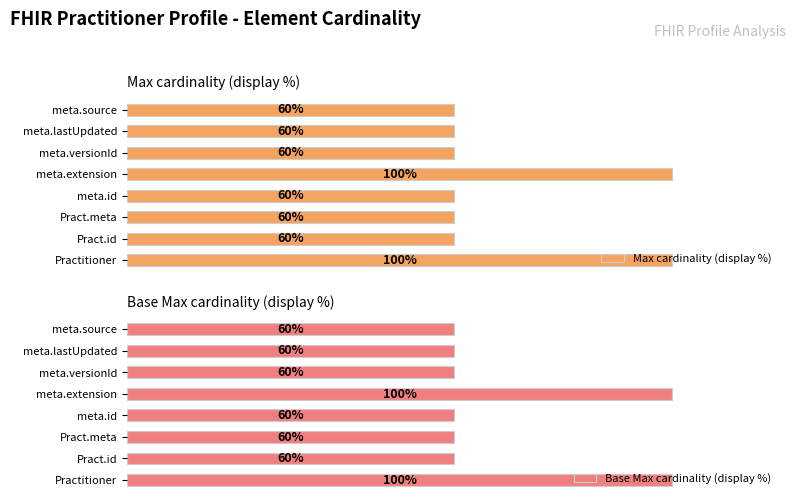

Which series has the widest spread of values?

Max cardinality (display %)